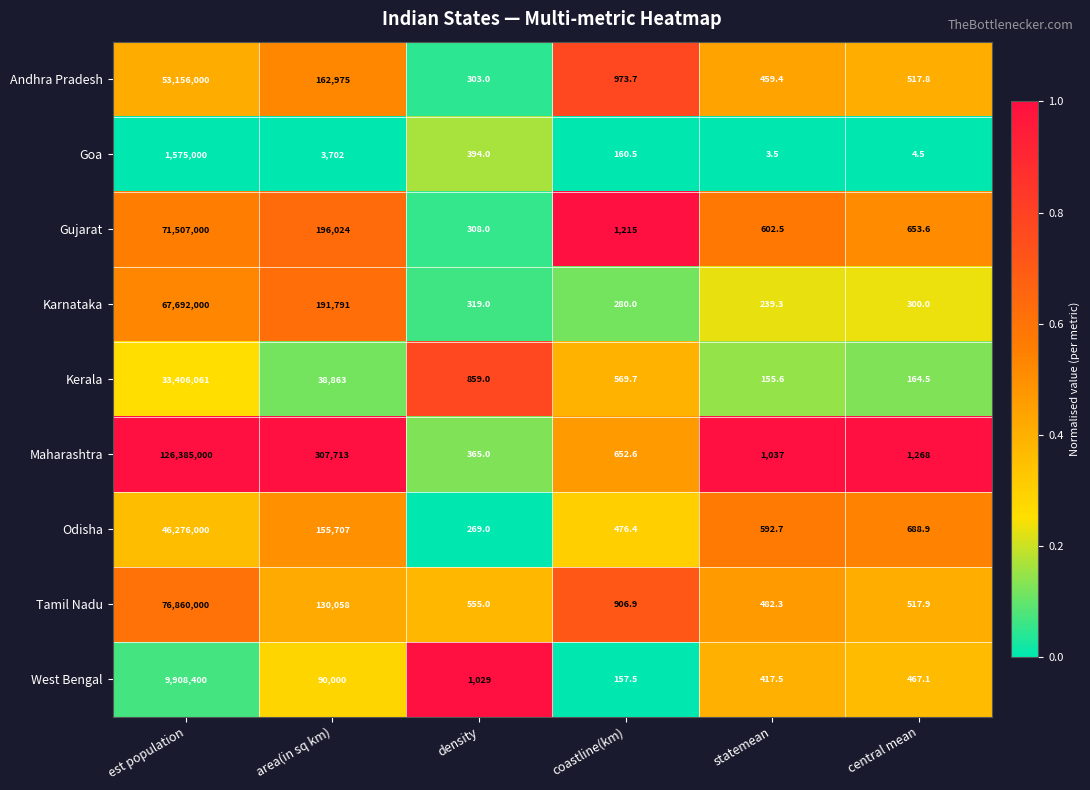

At statemean, list the series in order from smallest to largest.

Goa, Kerala, Karnataka, West Bengal, Andhra Pradesh, Tamil Nadu, Odisha, Gujarat, Maharashtra